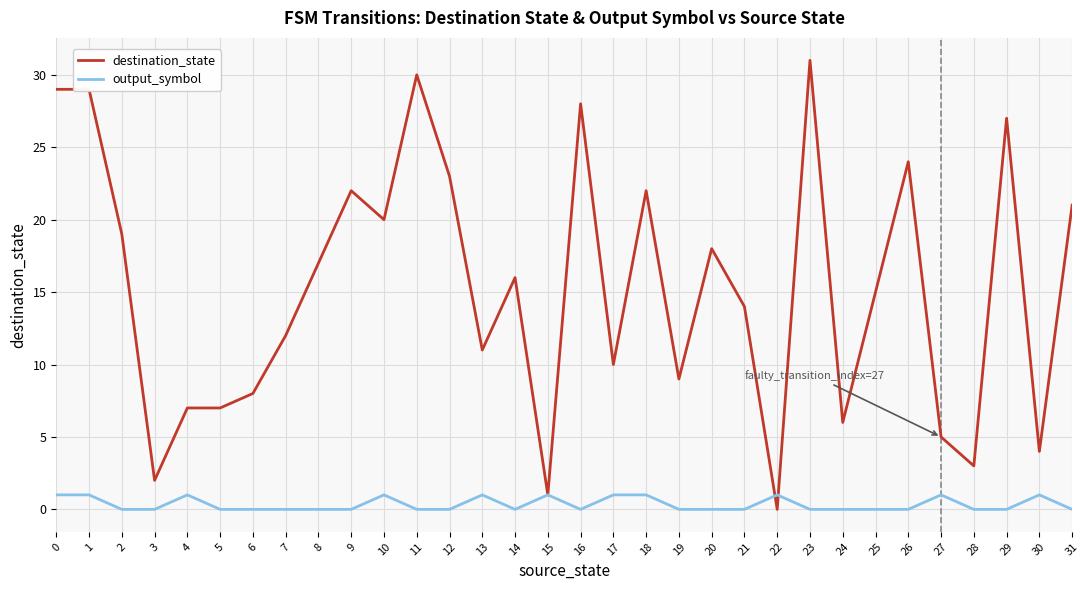

Which label corresponds to the largest value in the chart?

23